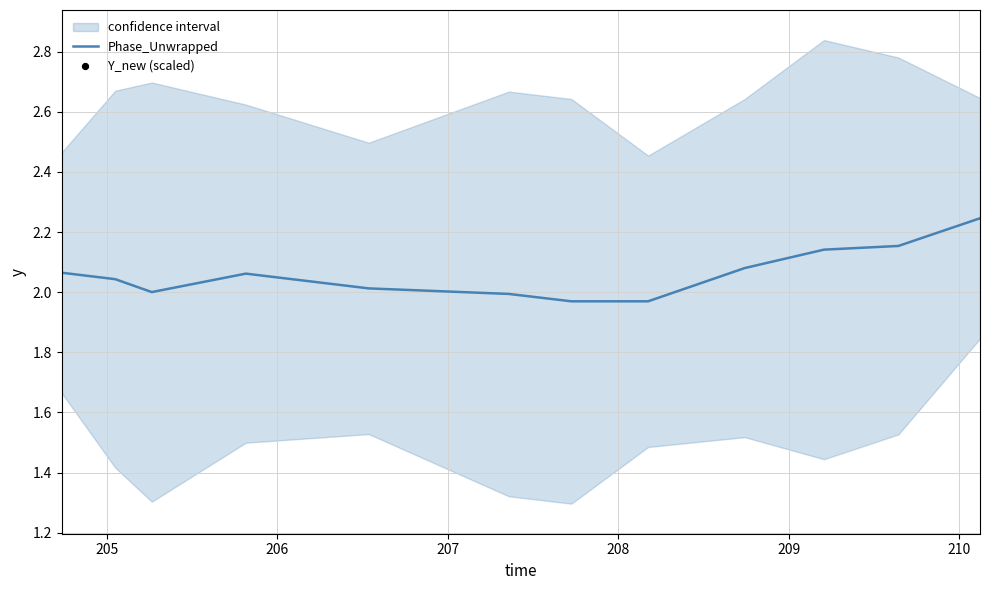

Which series has the largest total across all categories?

Phase_Unwrapped